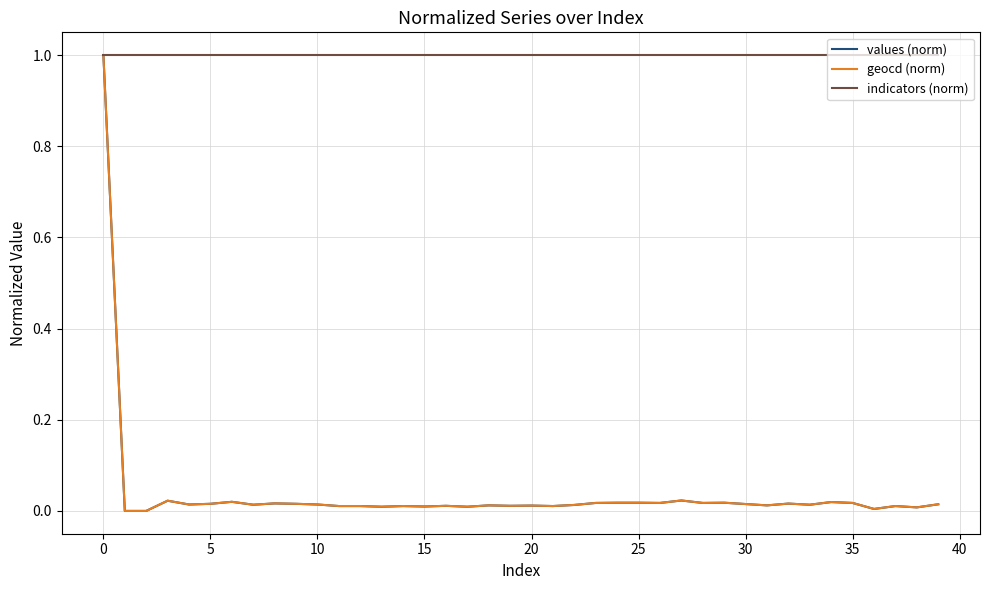

What is the highest value of the values (norm) series?

1.0